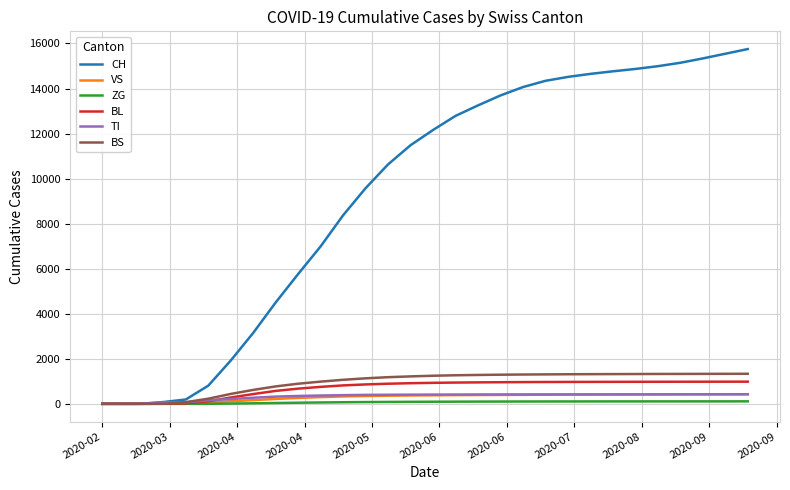

At how many categories does at least one series exceed 7867?

19